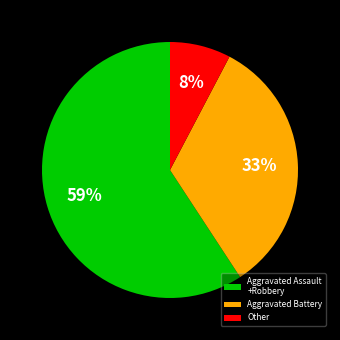

What is the smallest slice in the pie chart?

Other